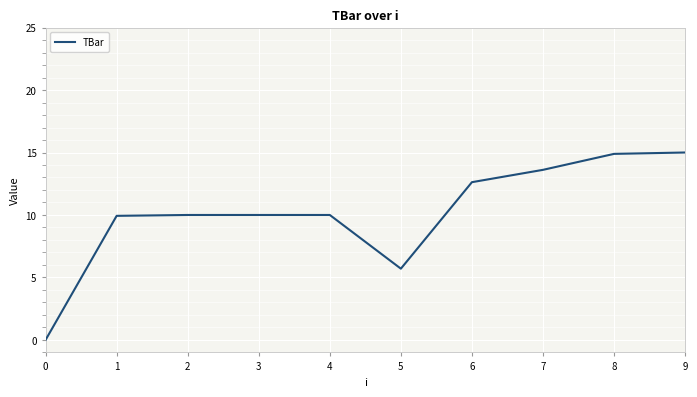

What is the approximate value at 2?

10.0